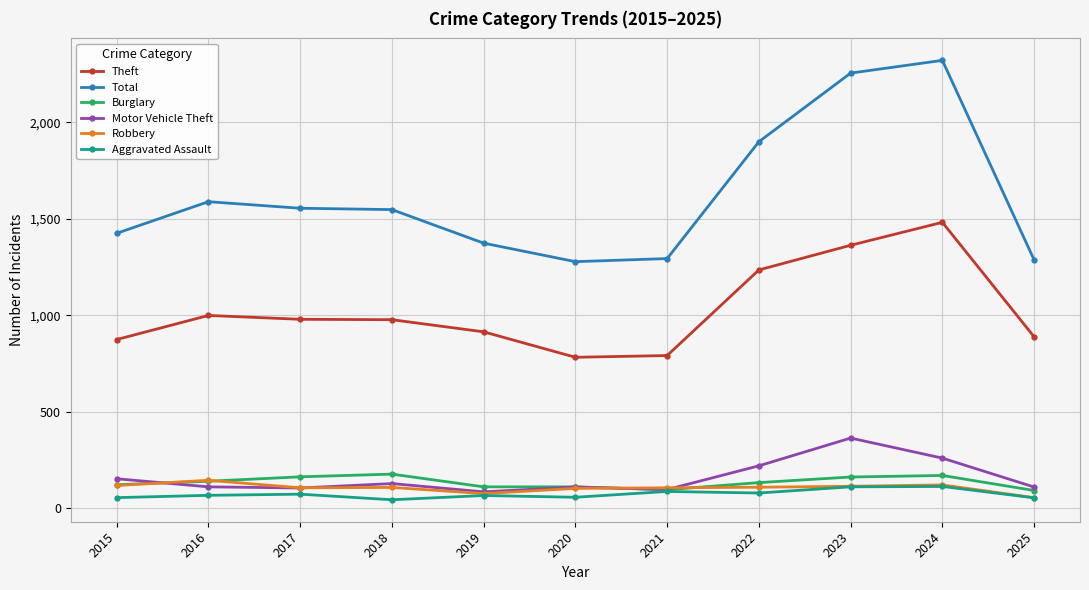

What is the maximum value shown in the chart?

2322